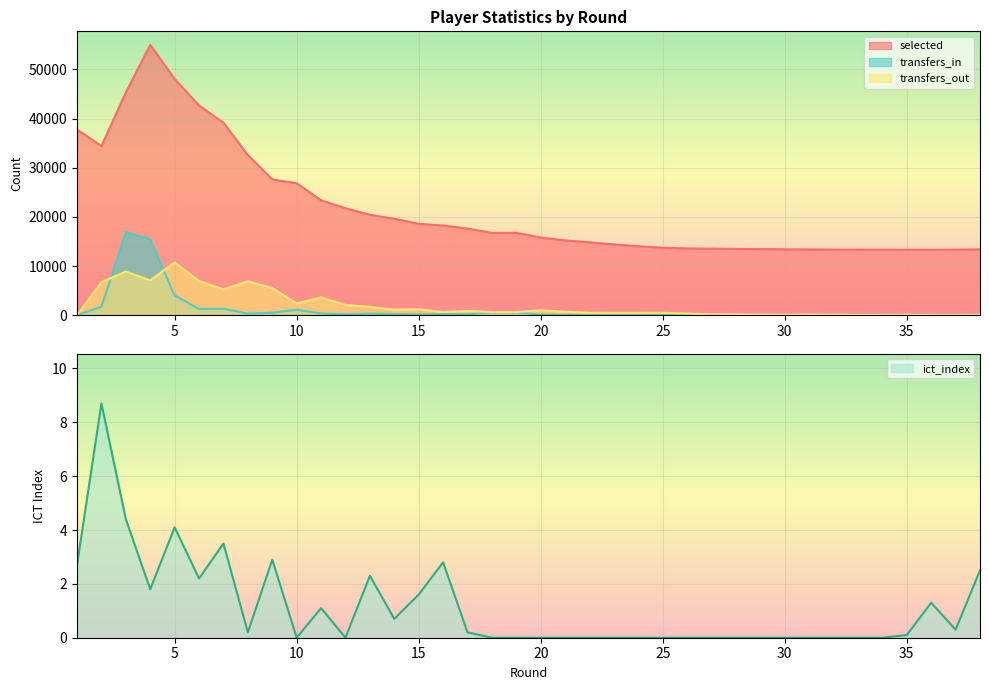

The ict_index series shows 2.5 at 3. True or false?

False